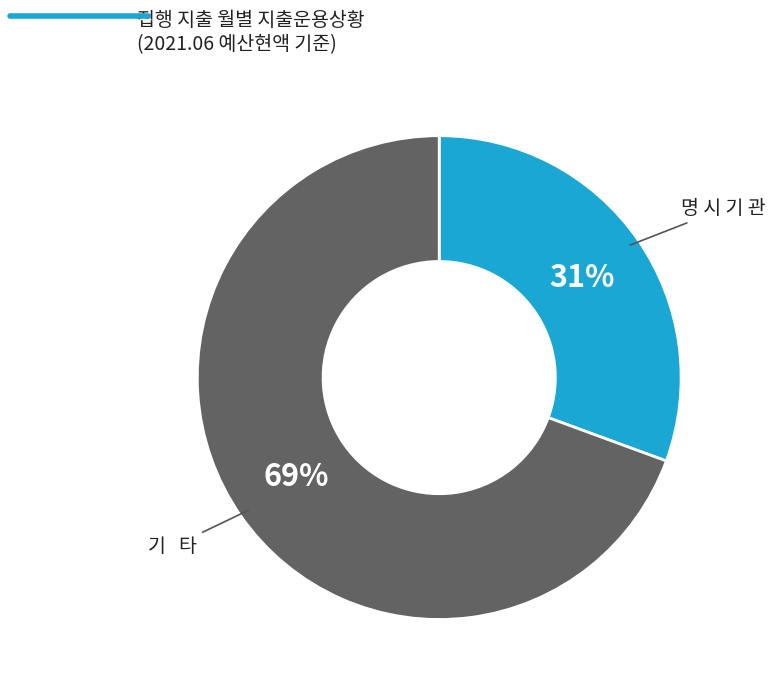

True or false: 명 시 기 관 accounts for 17% of the total.

False